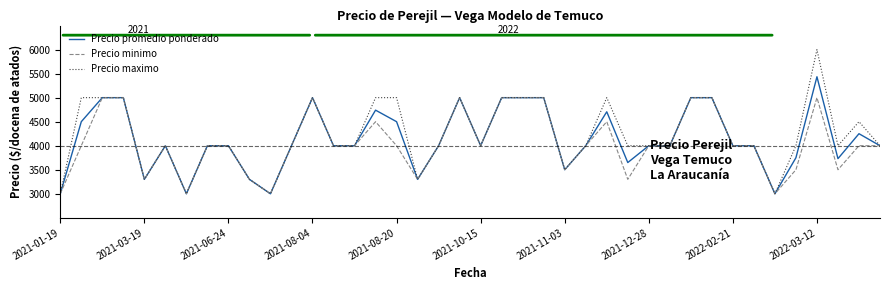

Rank the series by their maximum value, from highest to lowest.

Precio maximo, Precio promedio ponderado, Precio minimo